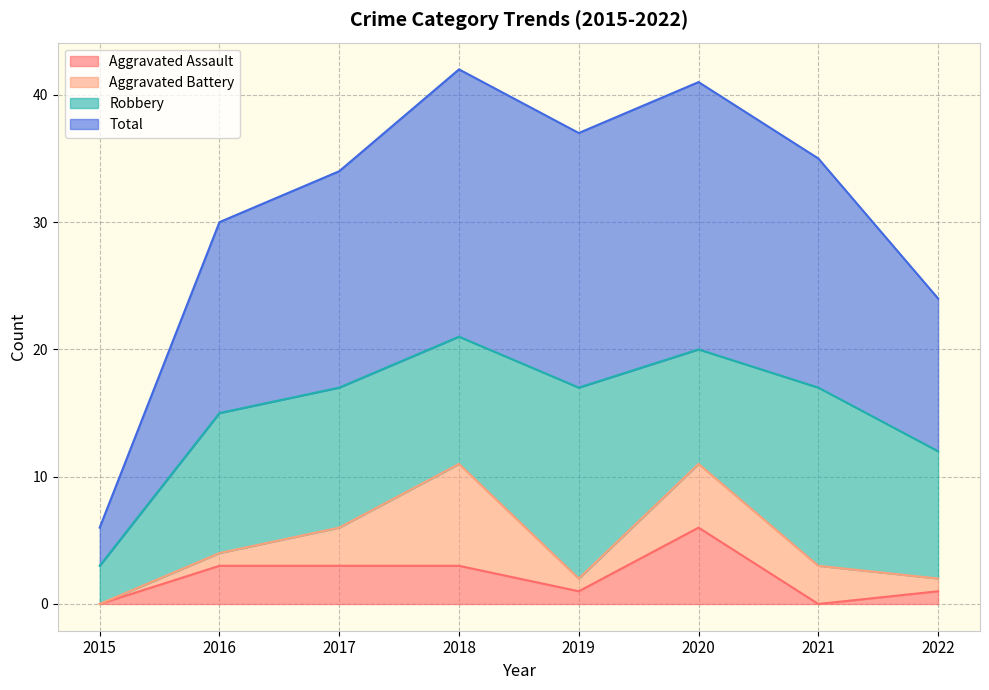

What is the difference between the maximum and second lowest values in the Aggravated Assault series?

6